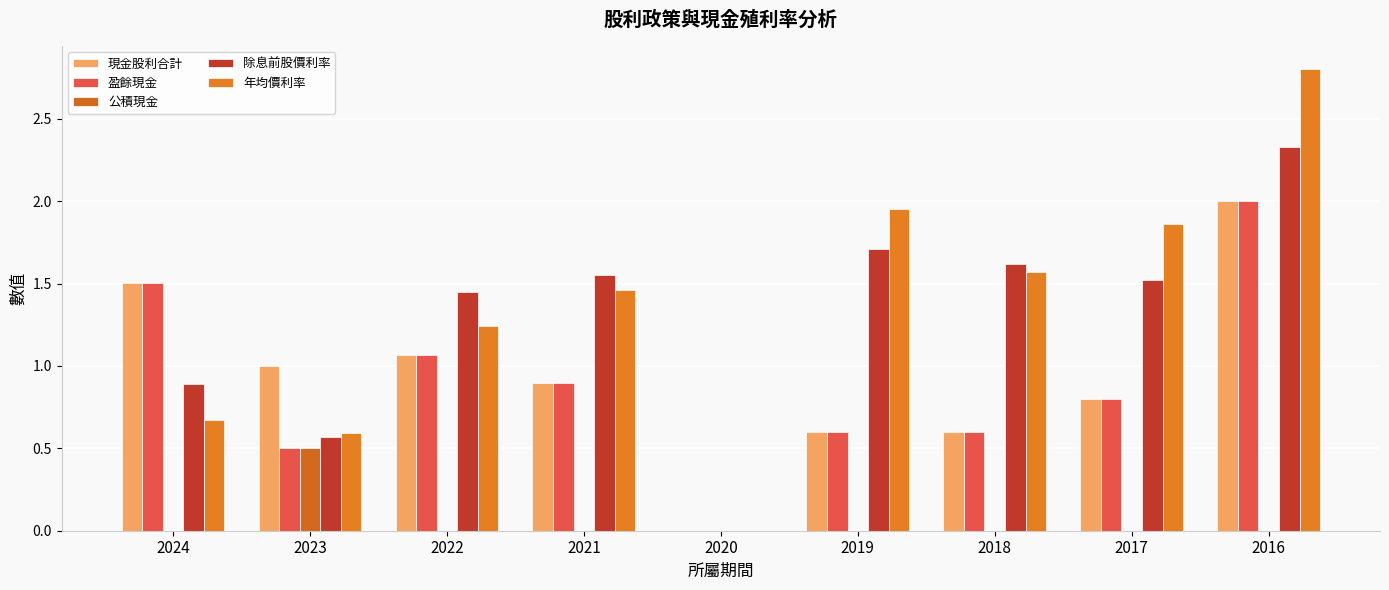

What is the difference between the 除息前股價利率 values at 2021 and 2018?

0.1